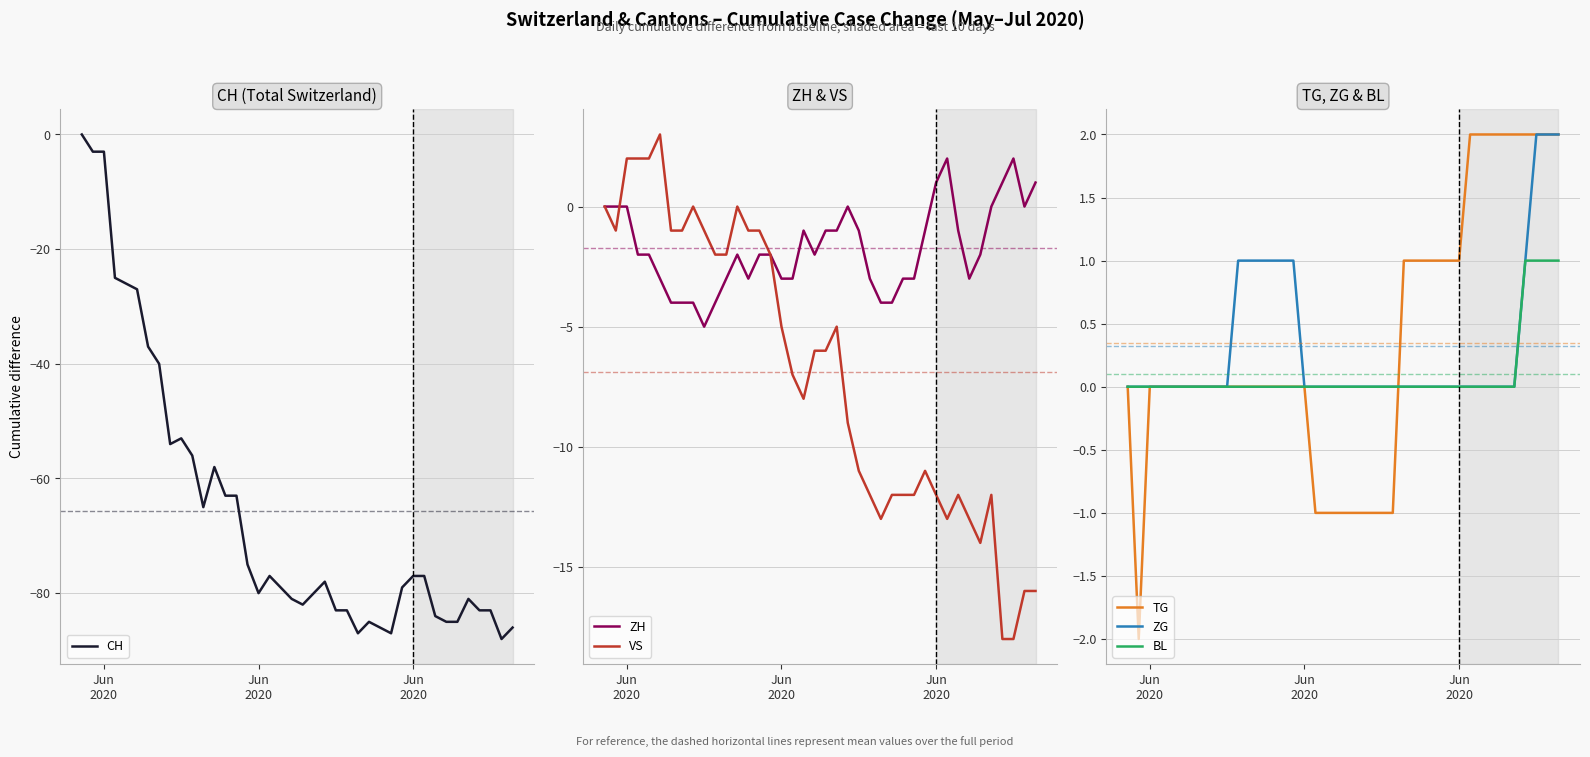

After their last crossing, which series has the higher values: VS or ZH?

VS